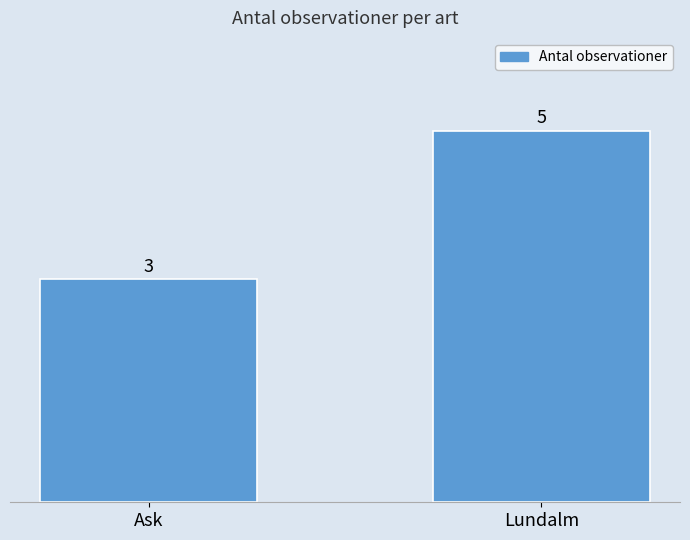

Reading left to right, transcribe all the data shown in this chart.

Ask=3	Lundalm=5